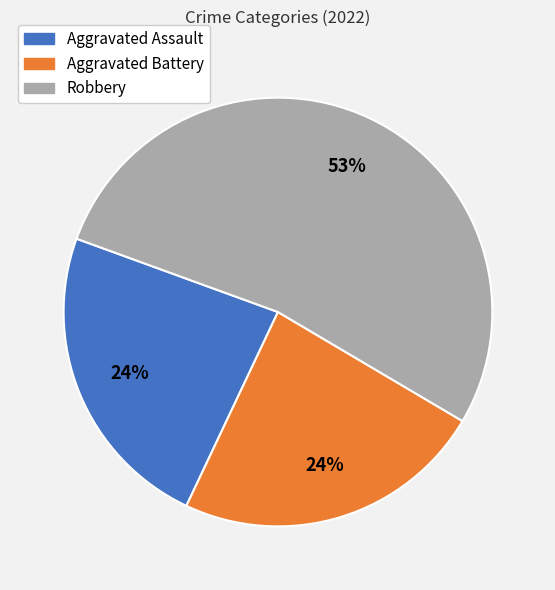

How many slices are in this pie chart?

3